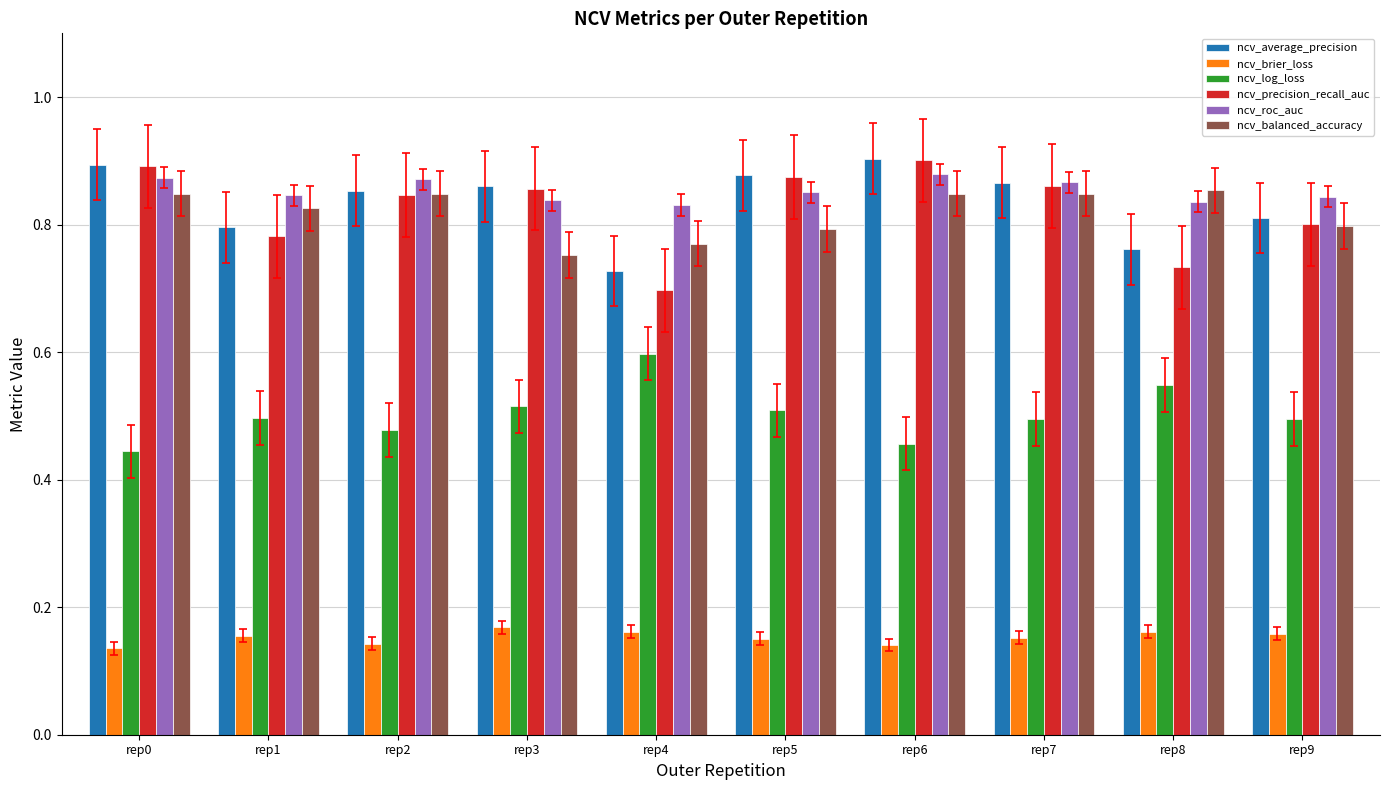

Which category has the lowest value in the ncv_average_precision series?

rep4